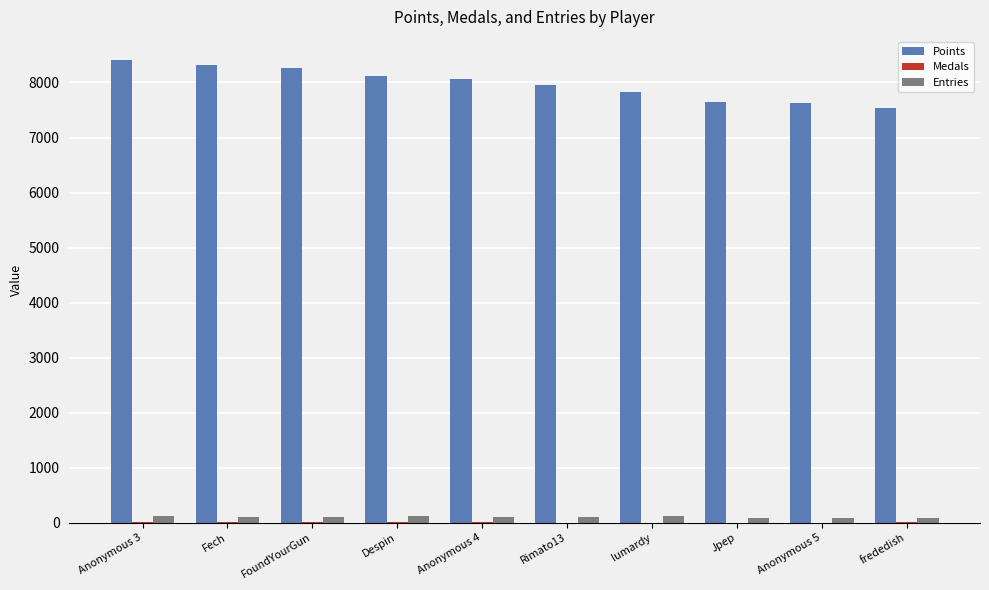

What is the maximum value shown in the chart?

8408